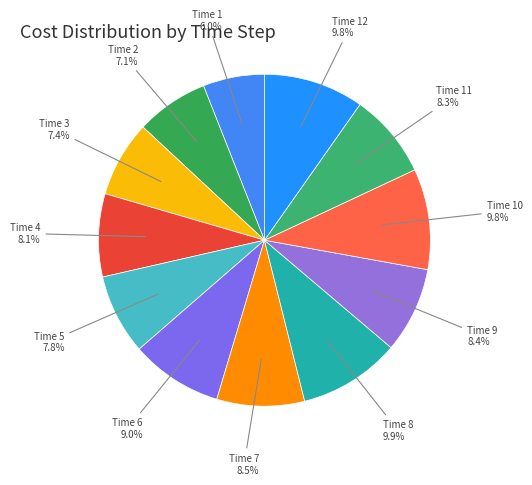

Which slice is the smallest?

1